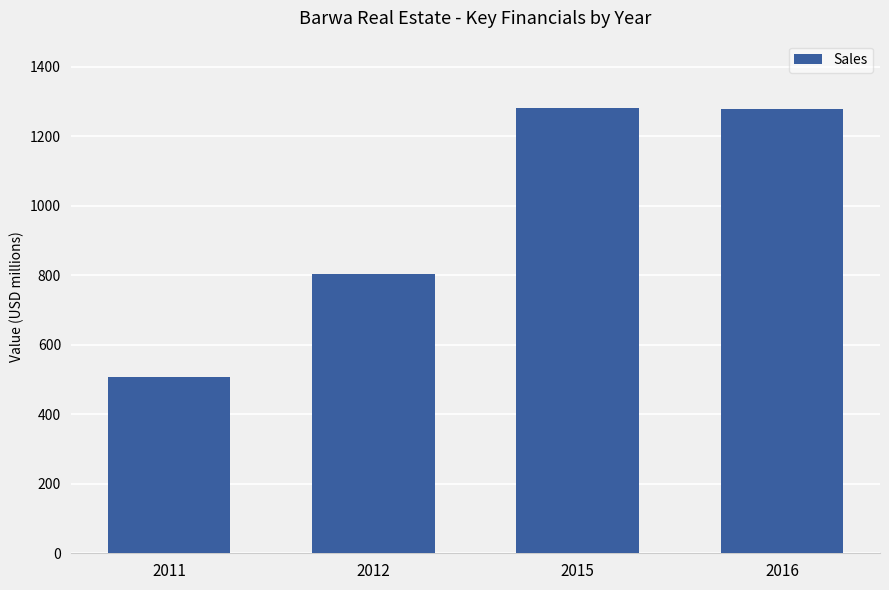

Approximately how many times larger is the value at 2012 compared to 2016?

0.6